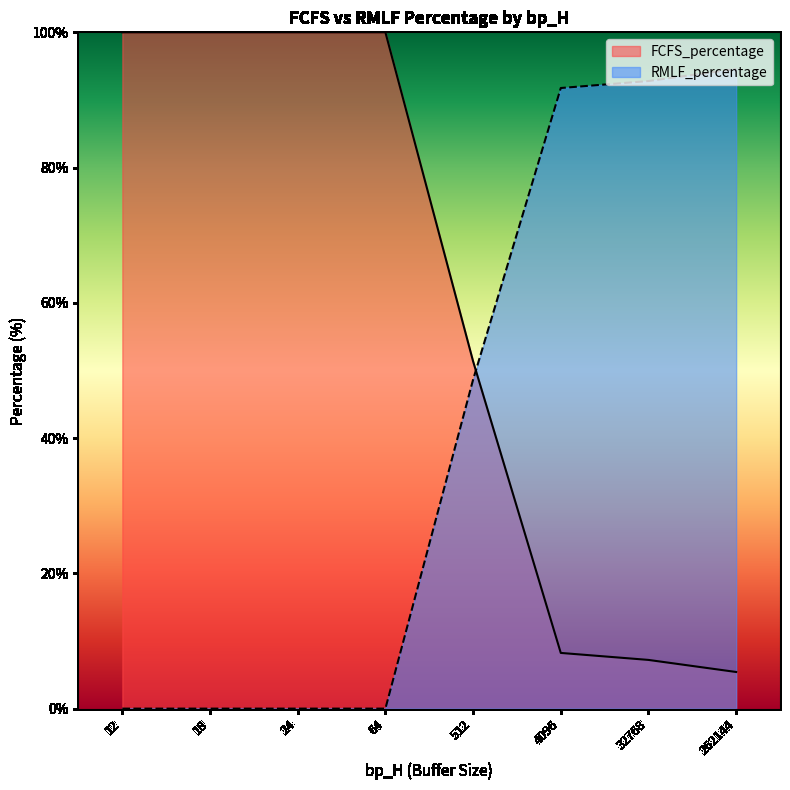

List the series in order of their peak value, highest first.

FCFS_percentage, RMLF_percentage